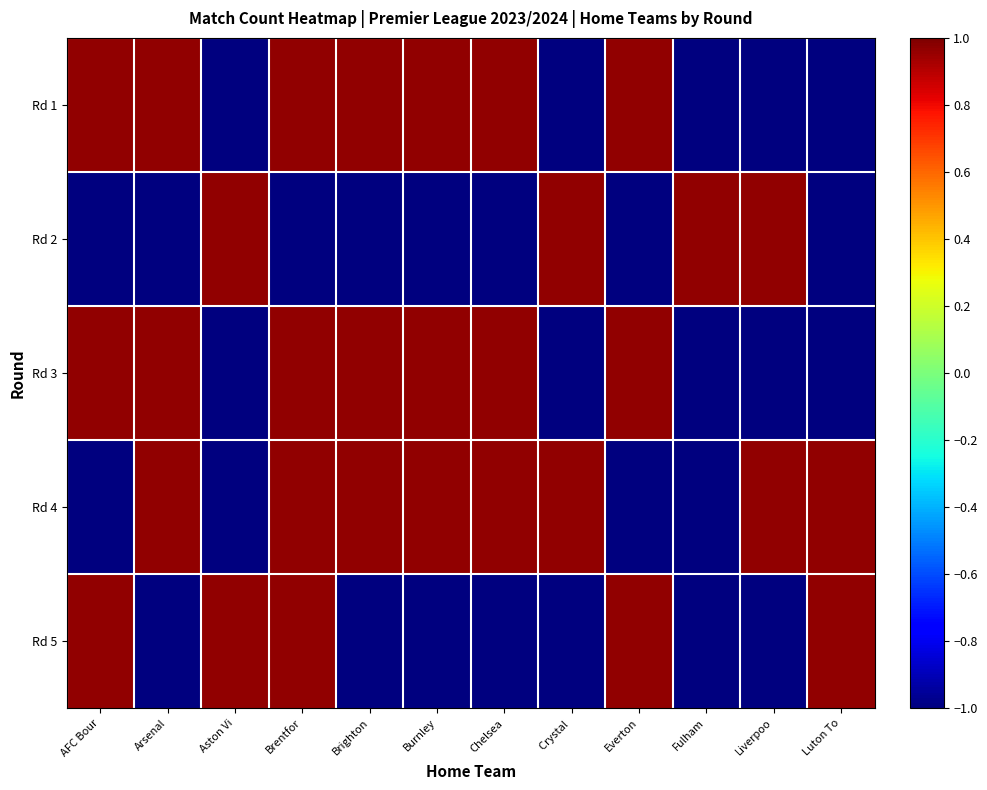

Which has a higher value, Luton To or Arsenal?

Arsenal